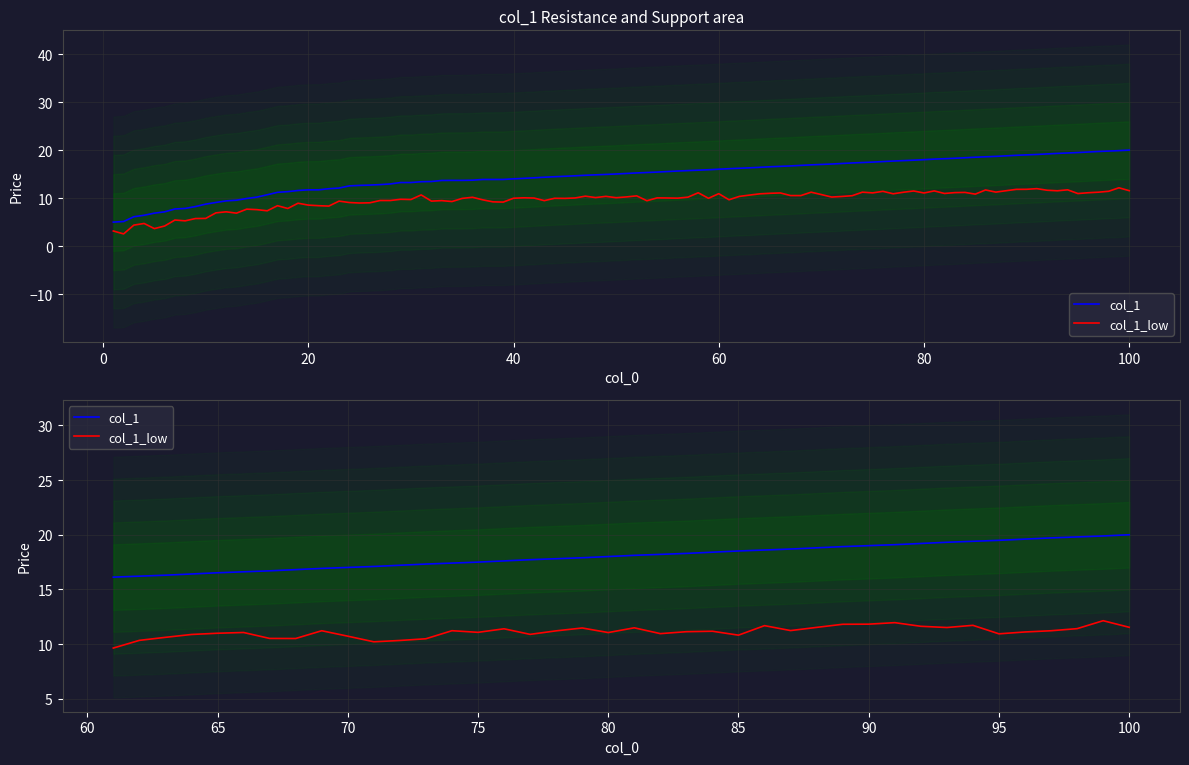

What is the difference between the second highest and minimum values in the col_1 series?

3.8